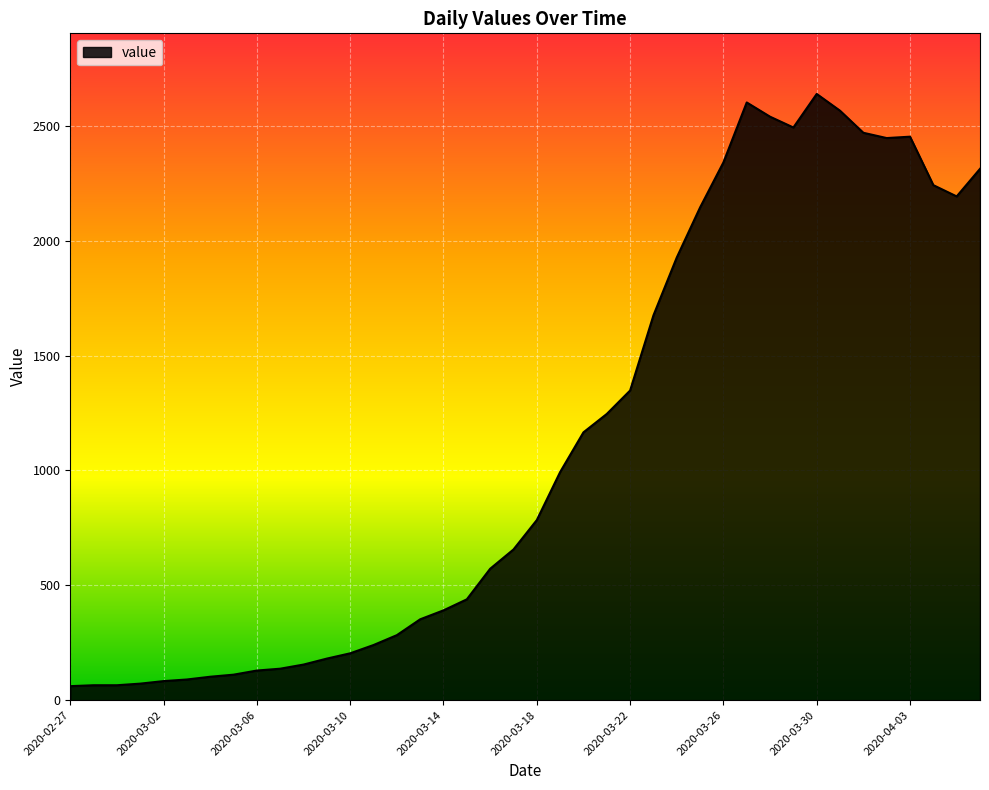

What is the smallest value displayed?

61